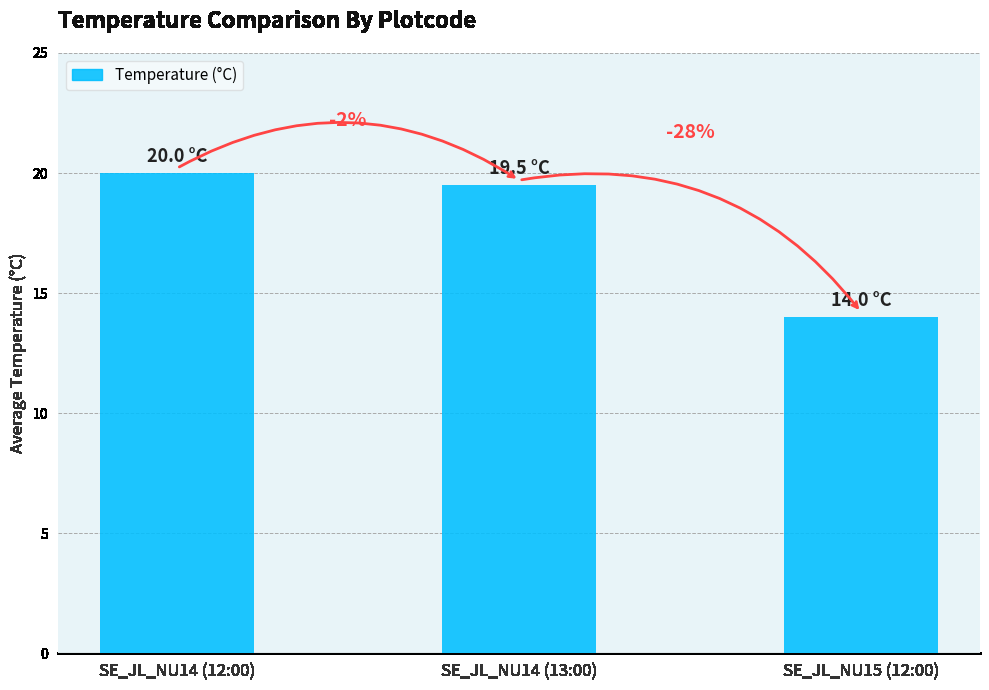

What is the smallest value displayed?

14.0